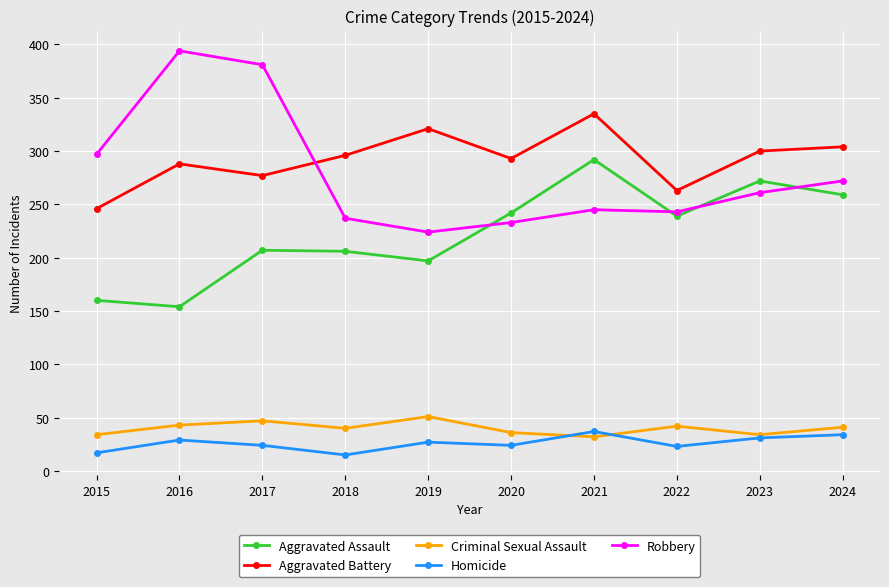

What is the total value across all series at 2020?

828